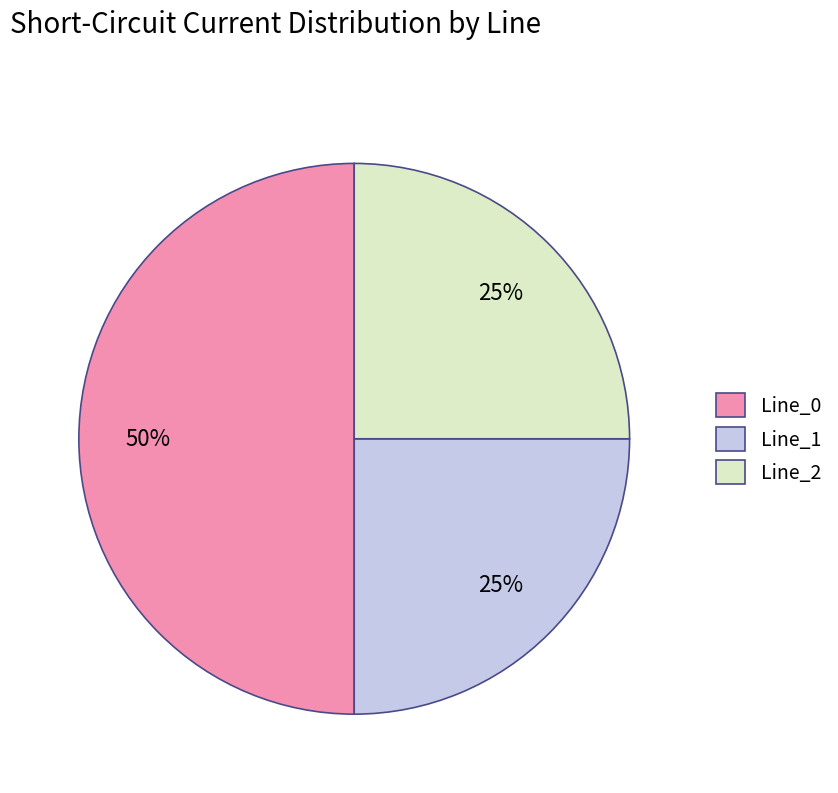

To the nearest percent, what is the difference between the Line_0 and Line_2 slice percentages?

25%